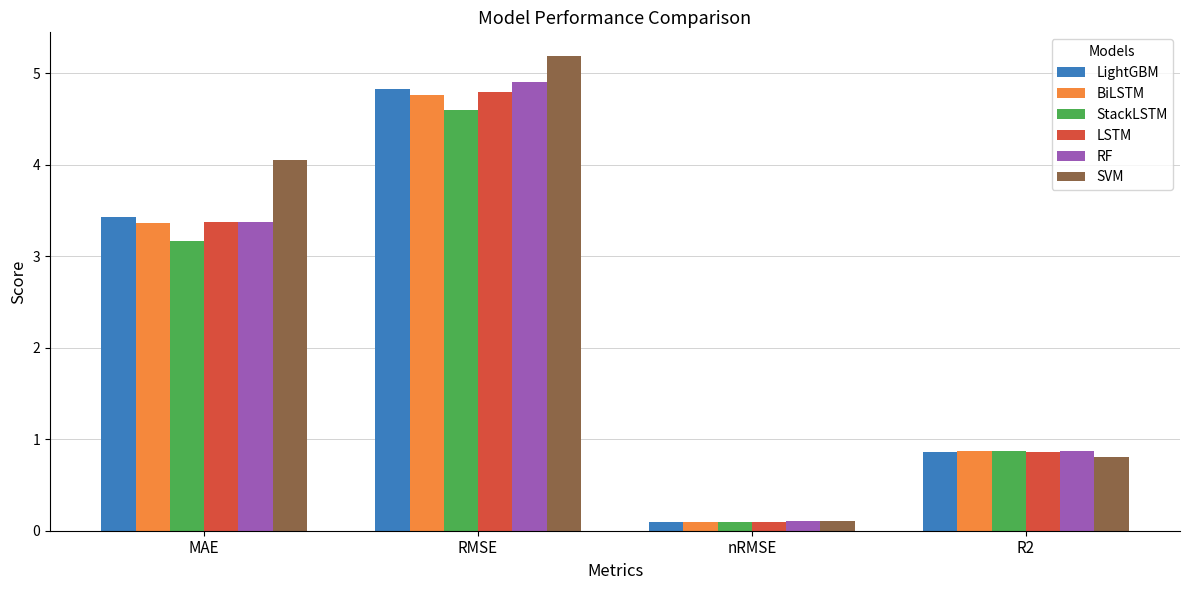

What are all the series names shown in the legend?

LightGBM, BiLSTM, StackLSTM, LSTM, RF, SVM